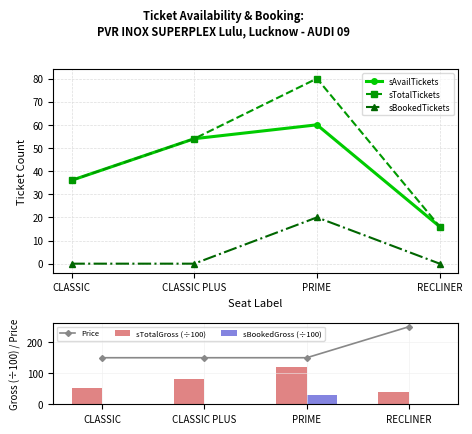

Which series has the widest spread of values?

Price